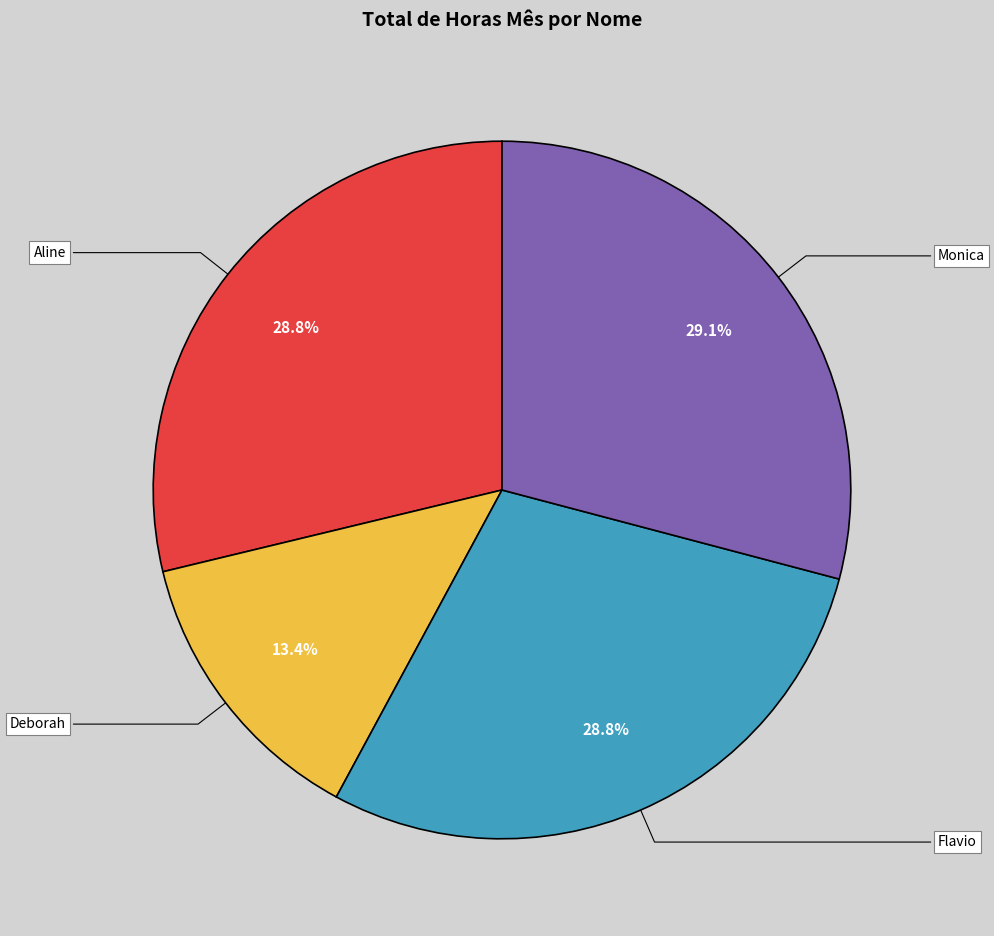

Is Aline the majority of the pie?

No